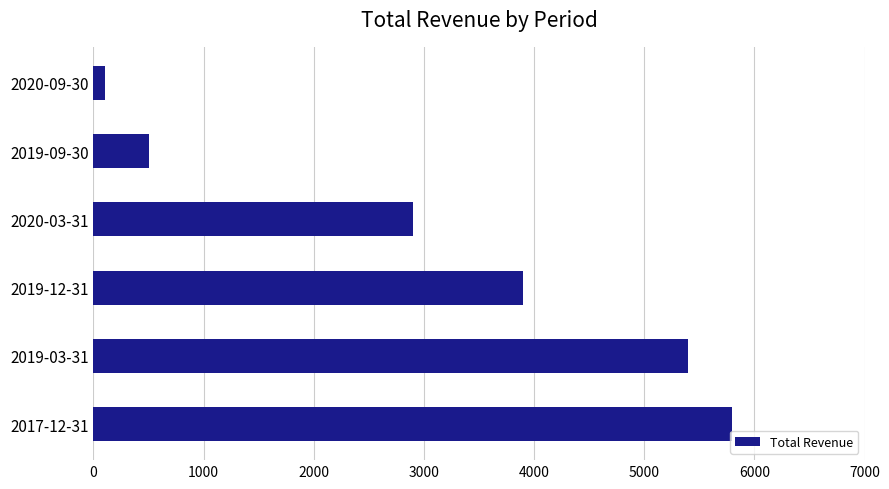

Reading bottom to top, what are all the values shown in this chart?

2017-12-31=5800	2019-03-31=5400	2019-12-31=3900	2020-03-31=2900	2019-09-30=500	2020-09-30=100